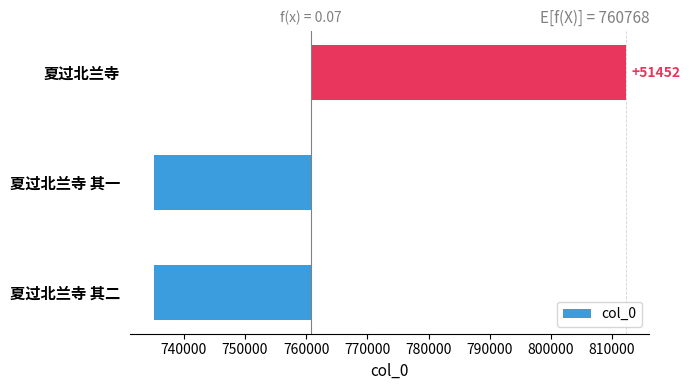

How many bars are there in total?

3